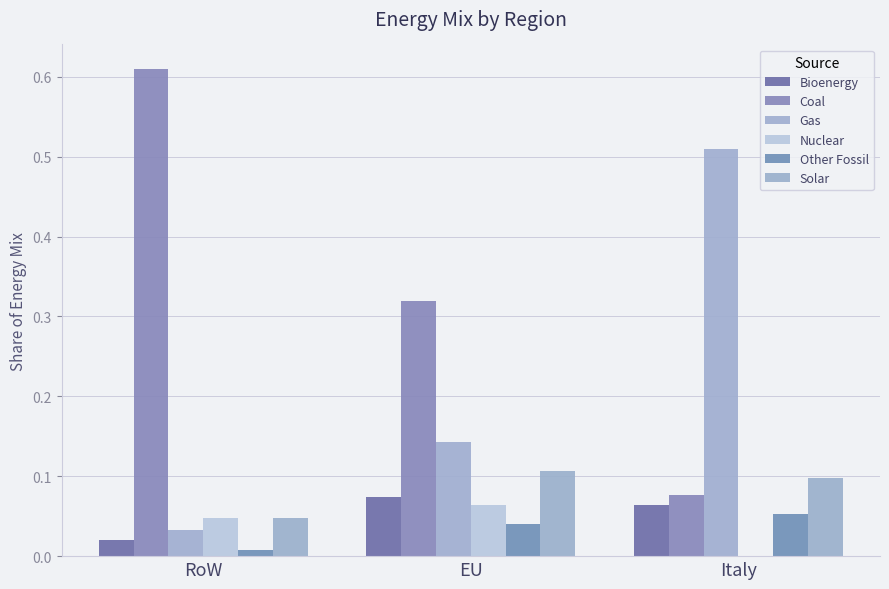

Is it true that Nuclear equals 0.1 at EU?

False